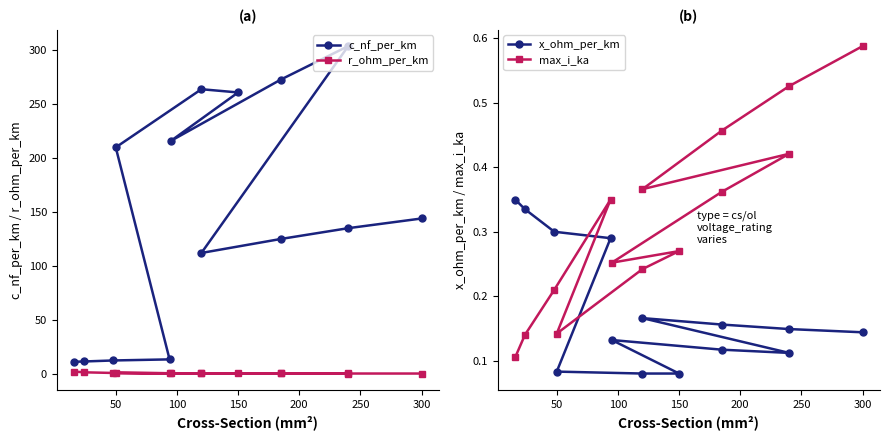

What is the difference between the second highest and second lowest values in the r_ohm_per_km series?

1.1